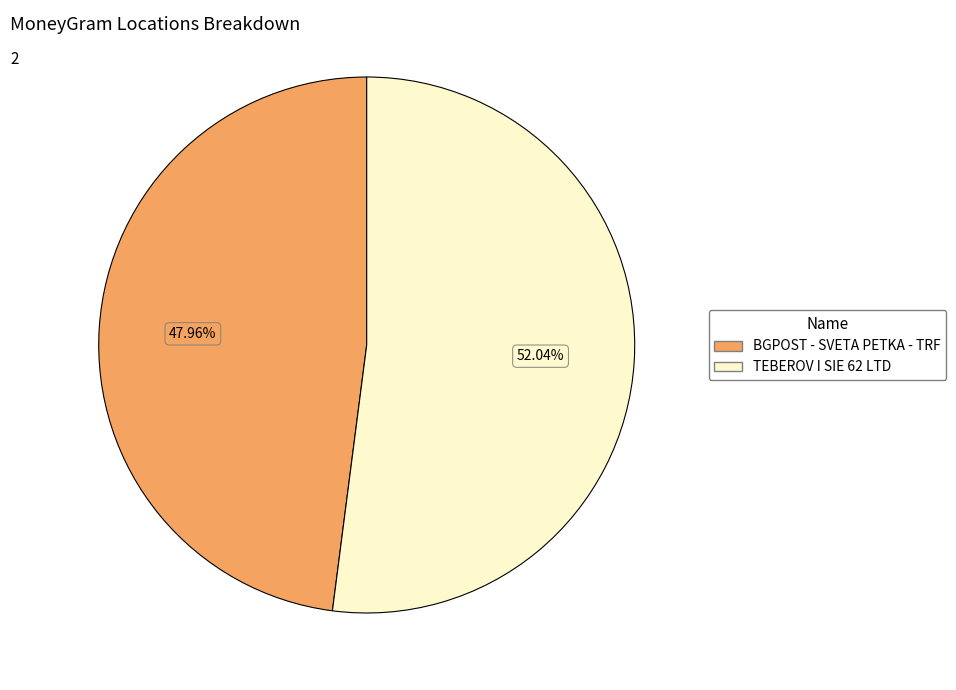

What is the smallest slice in the pie chart?

BGPOST - SVETA PETKA - TRF